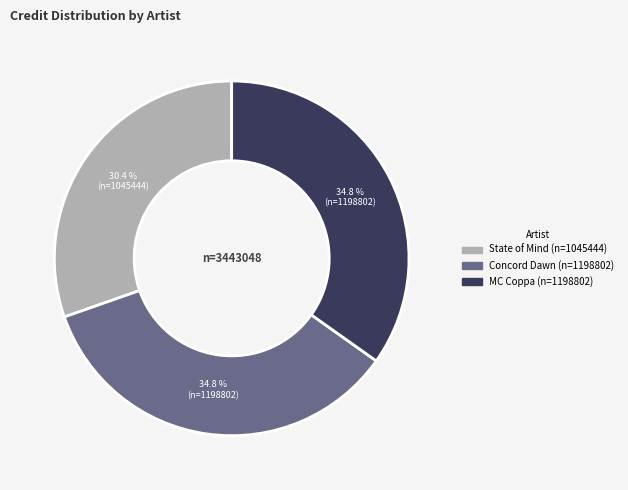

Is Concord Dawn the majority of the pie?

No